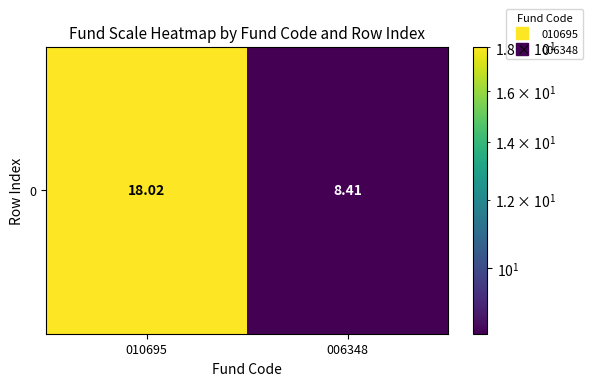

At which label is the value closest to 13?

006348